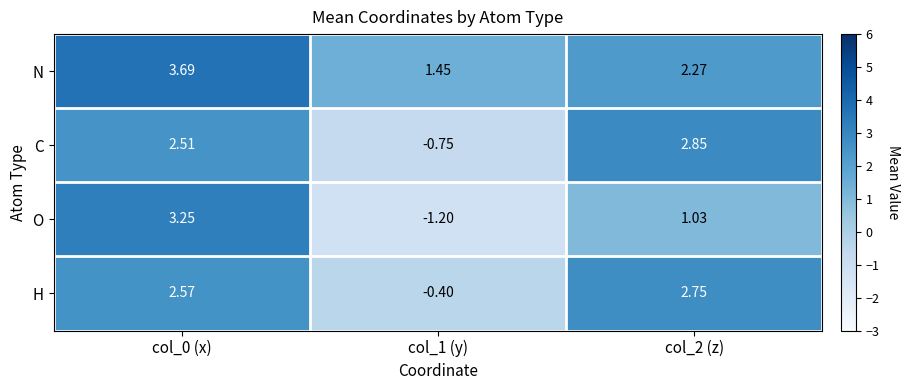

At which category does the chart reach its minimum across all series?

col_1 (y)